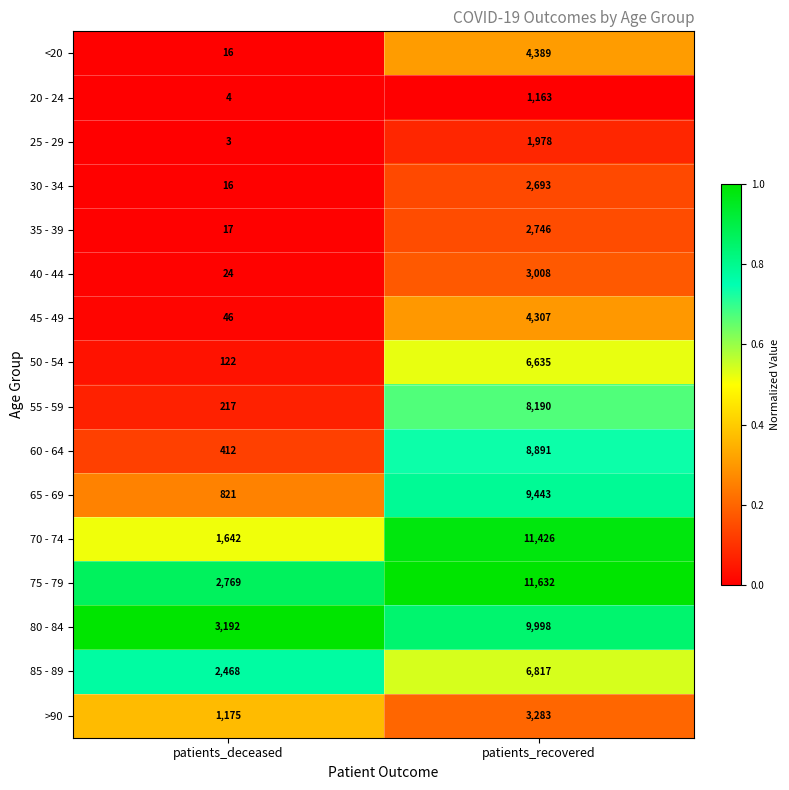

Which series has the largest total across all categories?

75 - 79